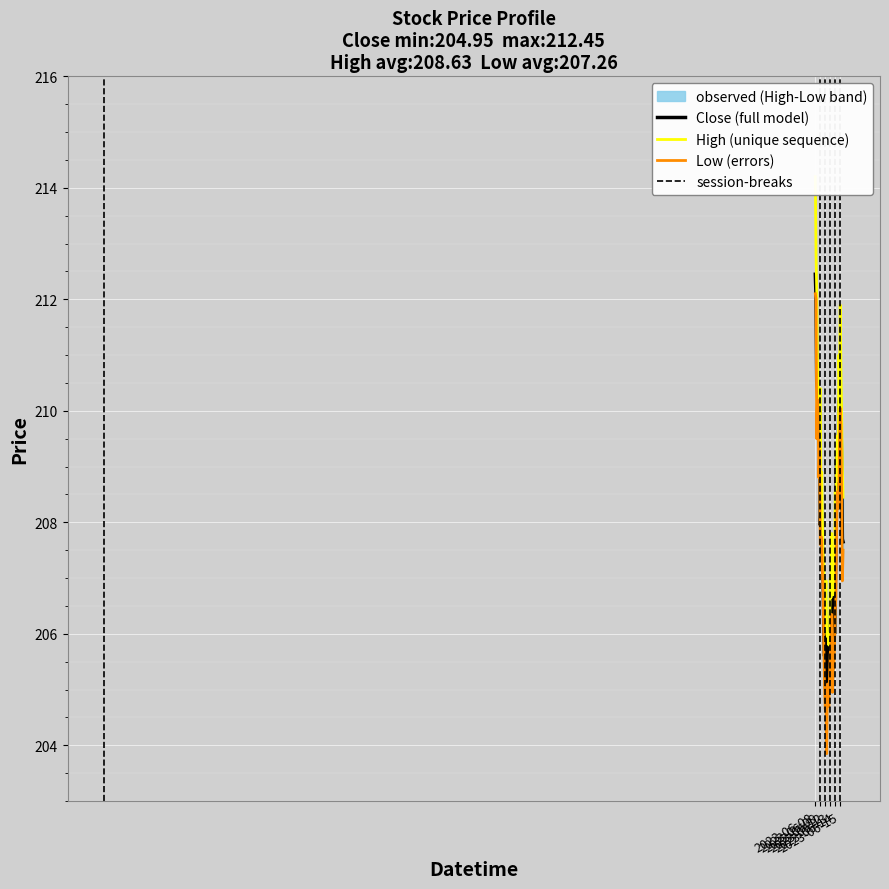

How many distinct data groups are displayed?

3